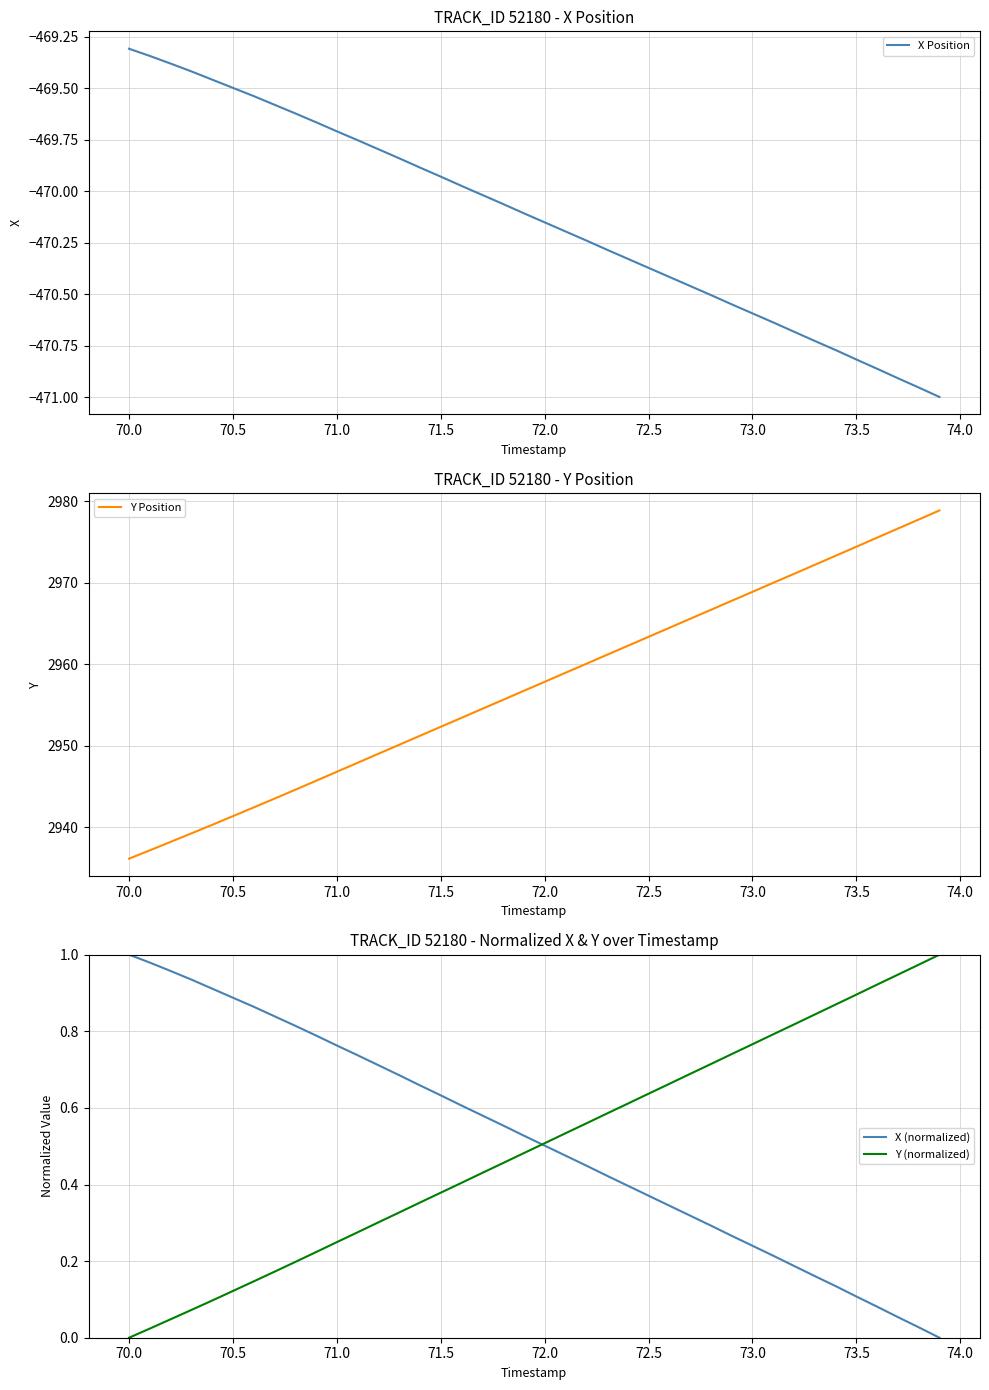

How many data points does each series have?

40